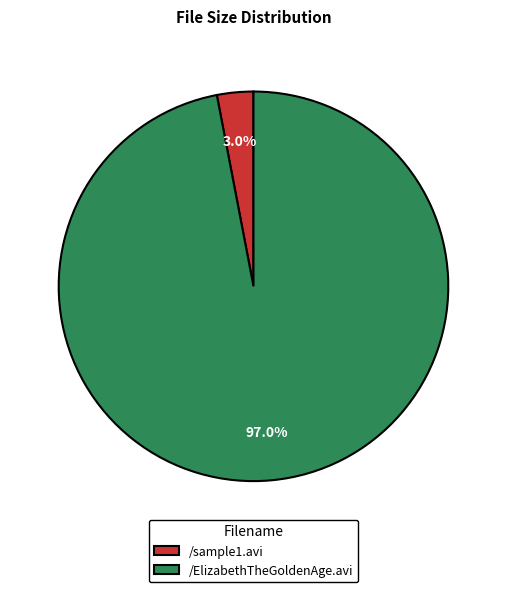

Which has a higher value, /sample1.avi or /ElizabethTheGoldenAge.avi?

/ElizabethTheGoldenAge.avi